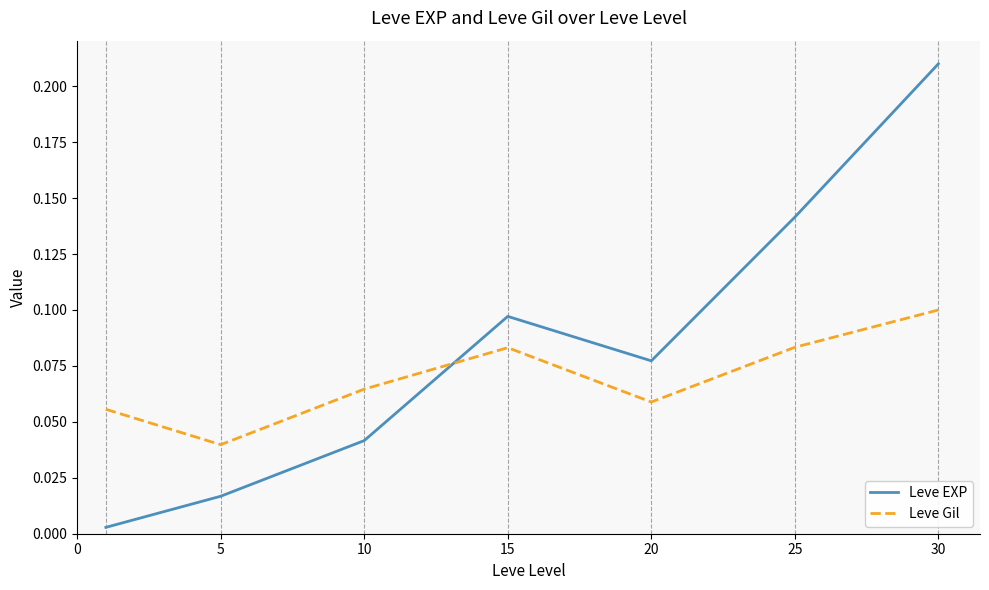

True or false: Leve Gil and Leve EXP intersect in this chart.

True